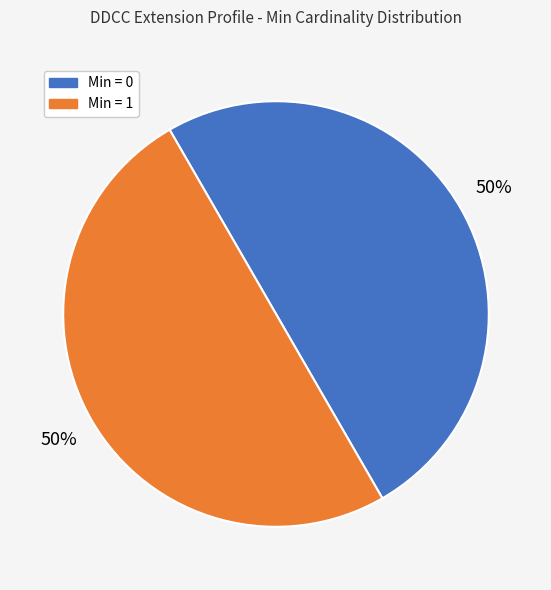

To the nearest percent, what is the average slice percentage?

50%